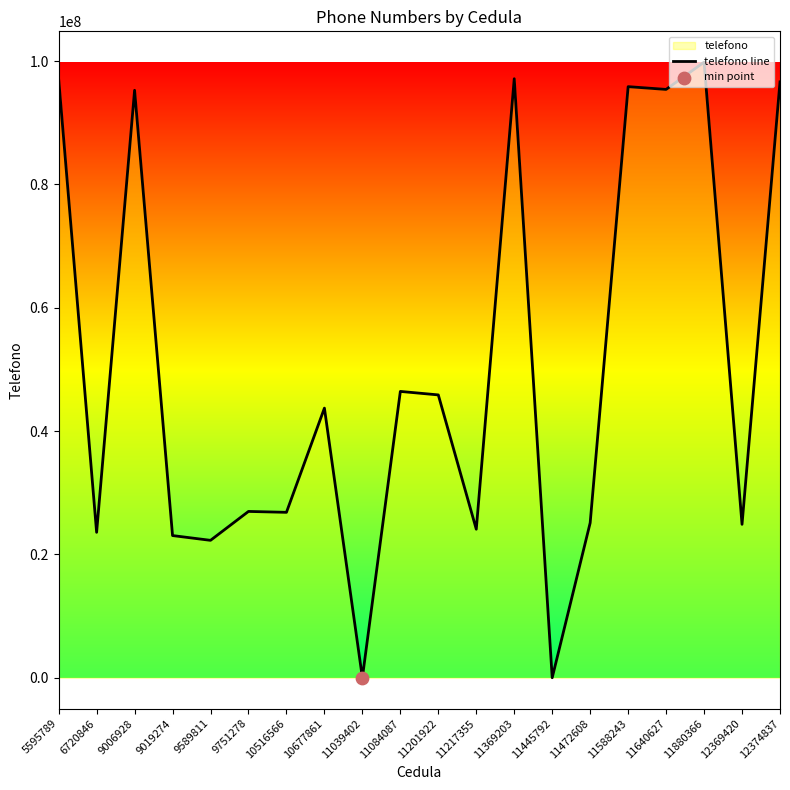

Approximately how many times larger is the value at 11472608 compared to 11640627?

0.3